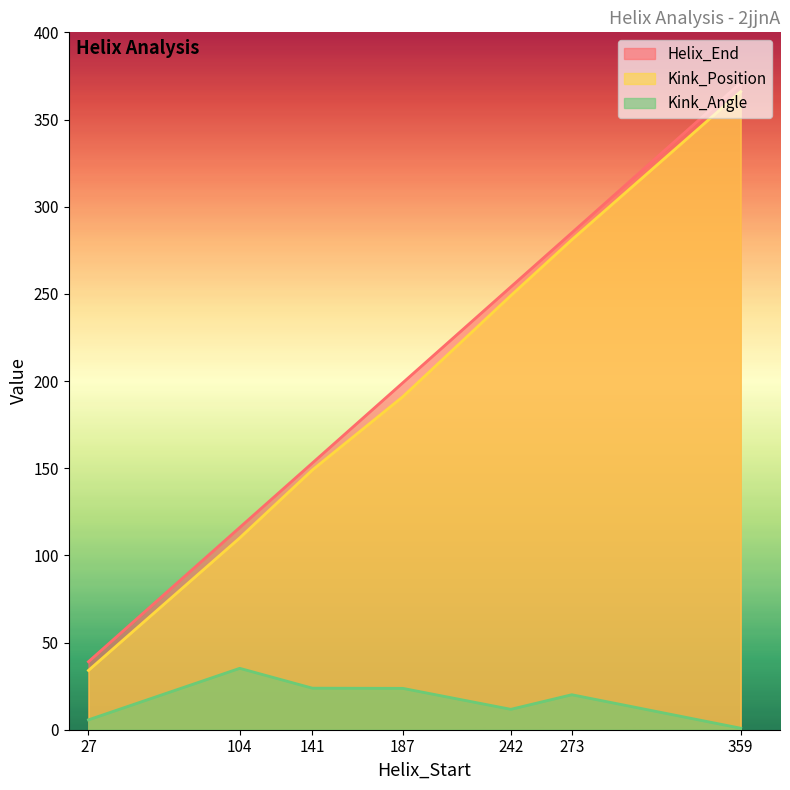

What is the total value across all series at 141?

325.8